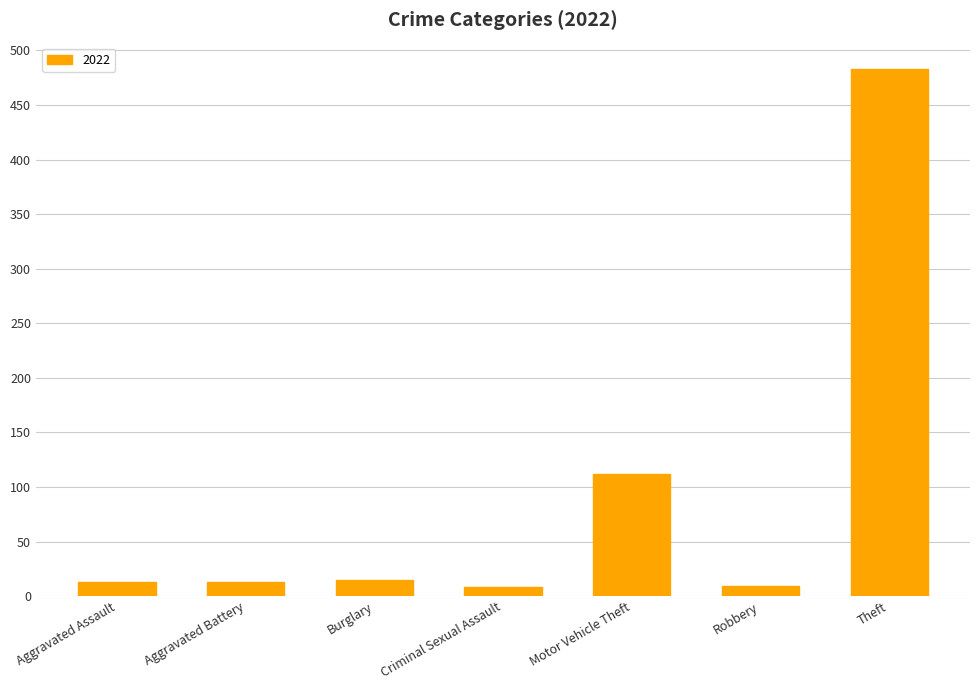

What is the sum of all values?

653